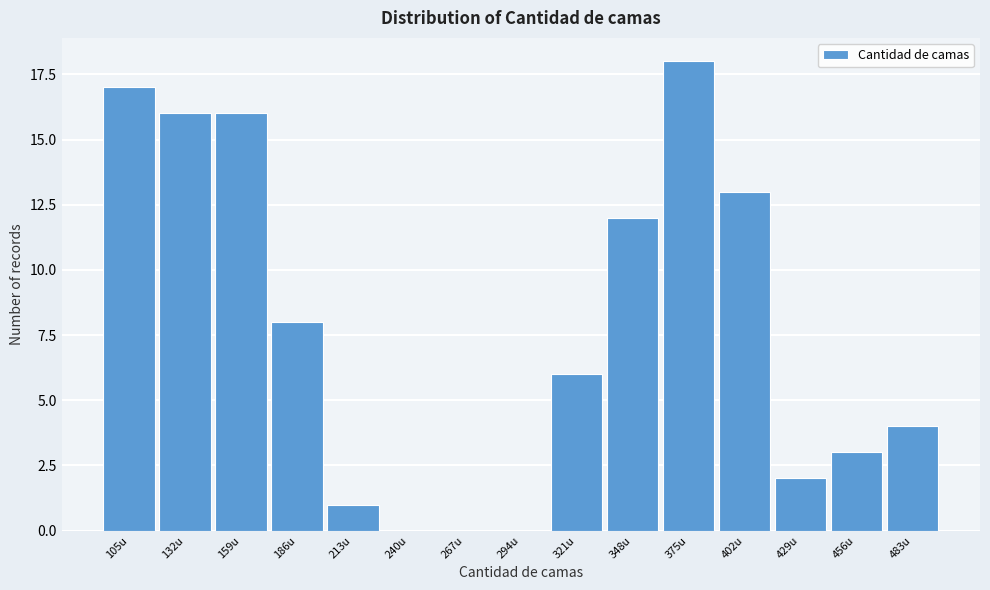

Reading left to right, transcribe all the data shown in this chart.

105u=17	132u=16	159u=16	186u=8	213u=1	240u=0	267u=0	294u=0	321u=6	348u=12	375u=18	402u=13	429u=2	456u=3	483u=4